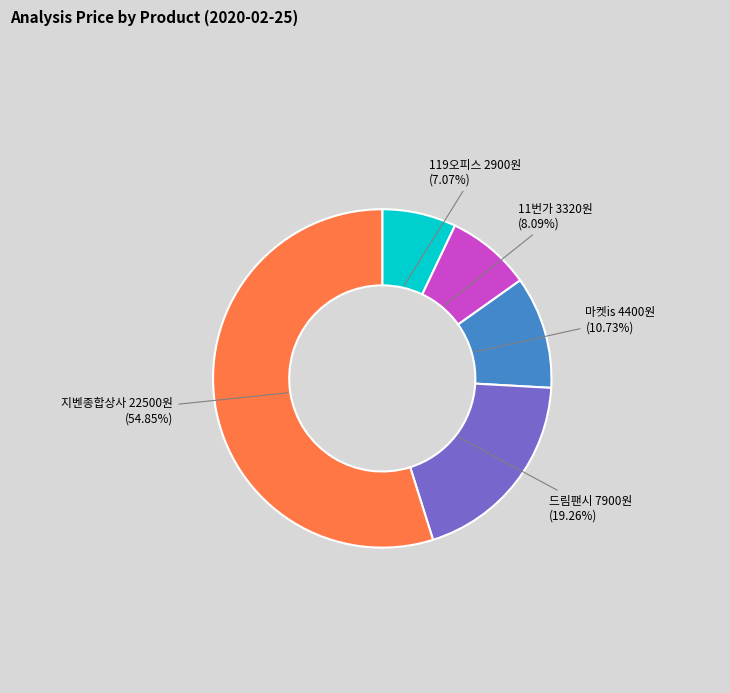

Is there a majority slice in this chart?

Yes